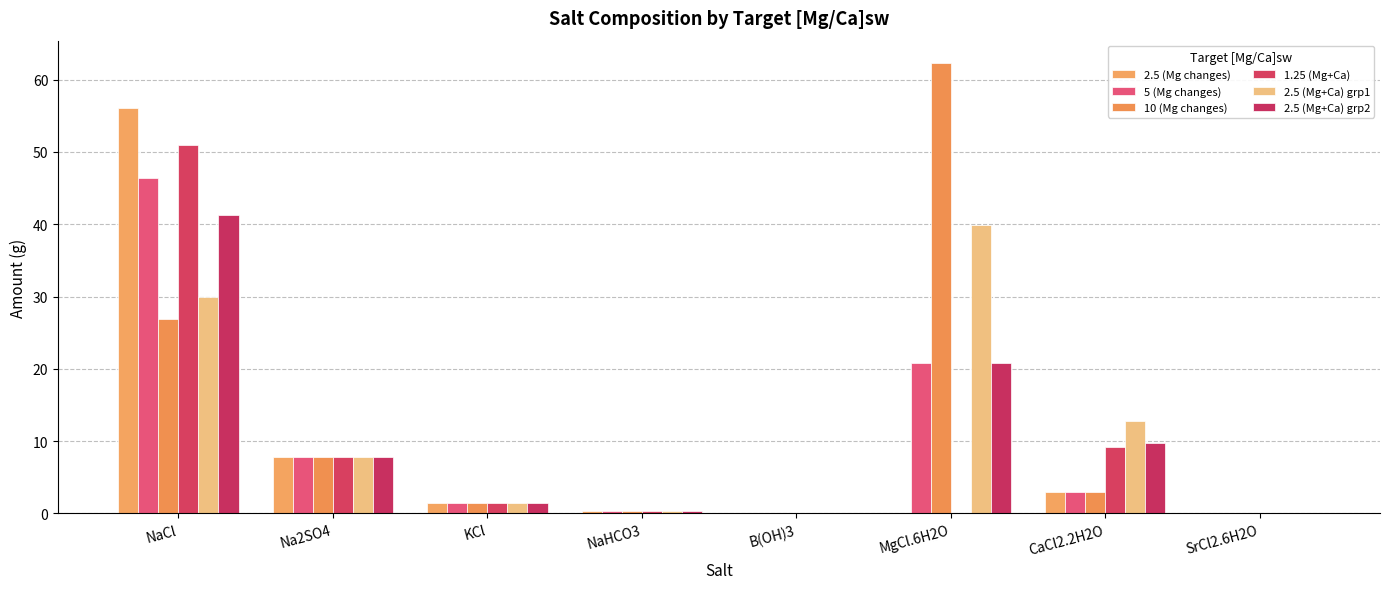

Which series has the widest spread of values?

10 (Mg changes)